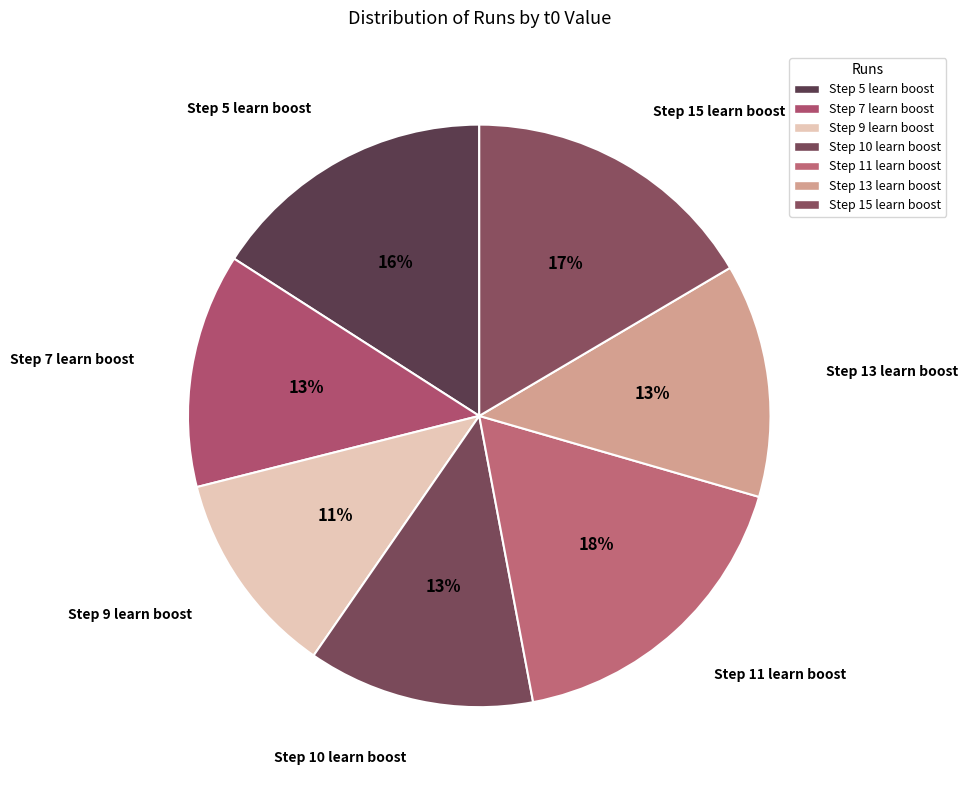

Count the number of slices in the pie.

7